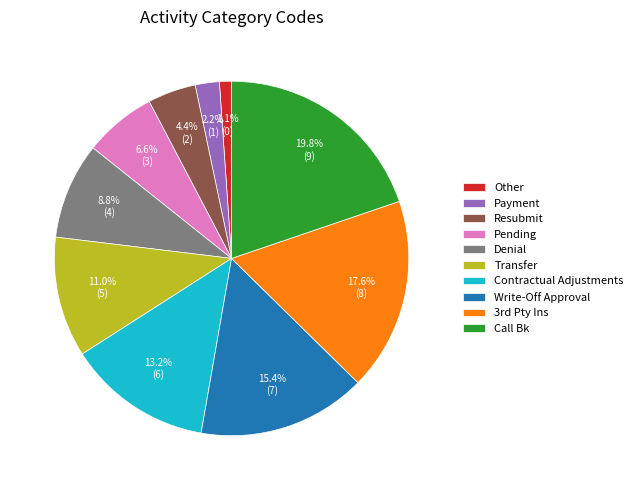

Does Pending account for over 50% of the chart?

No